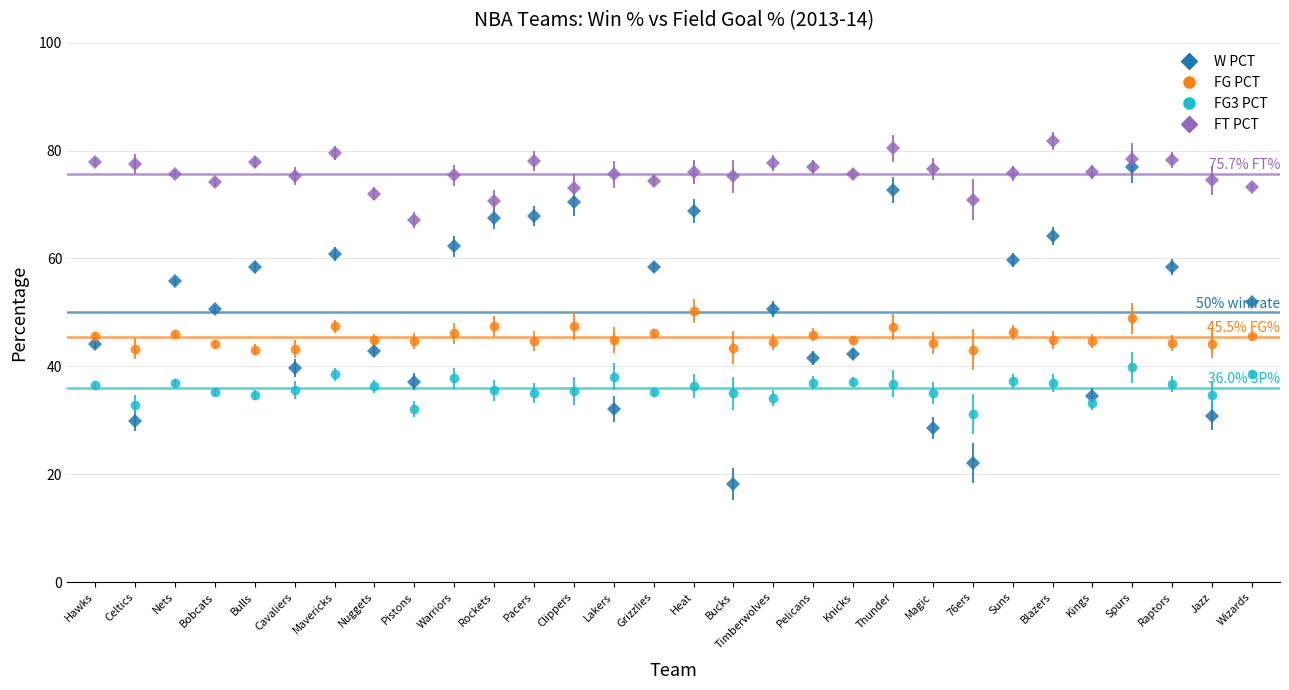

Which series has the largest total across all categories?

FT PCT